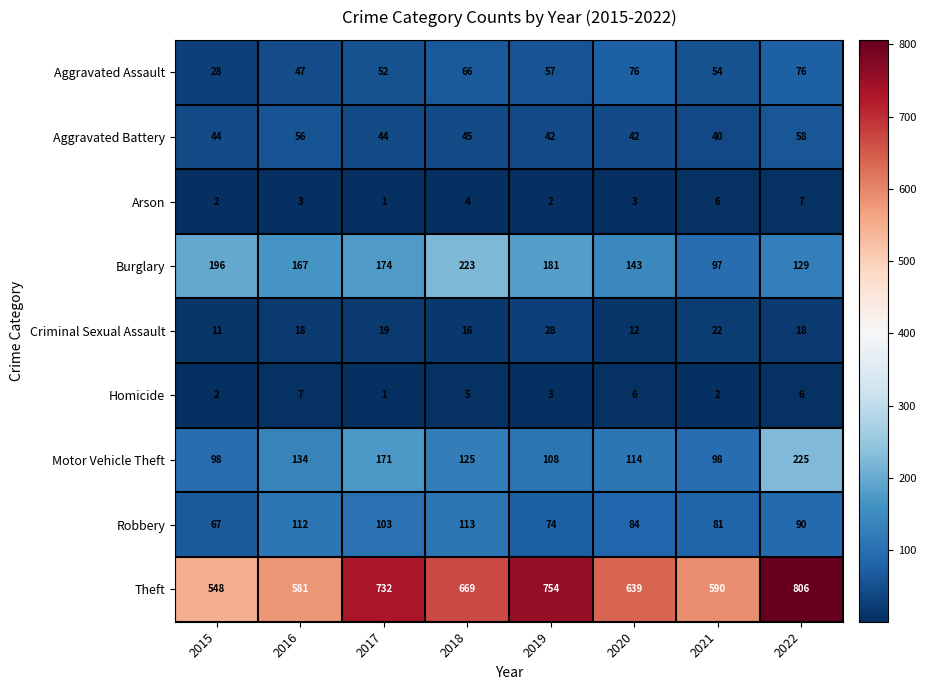

True or false: Motor Vehicle Theft has a value of 108 at 2019.

True